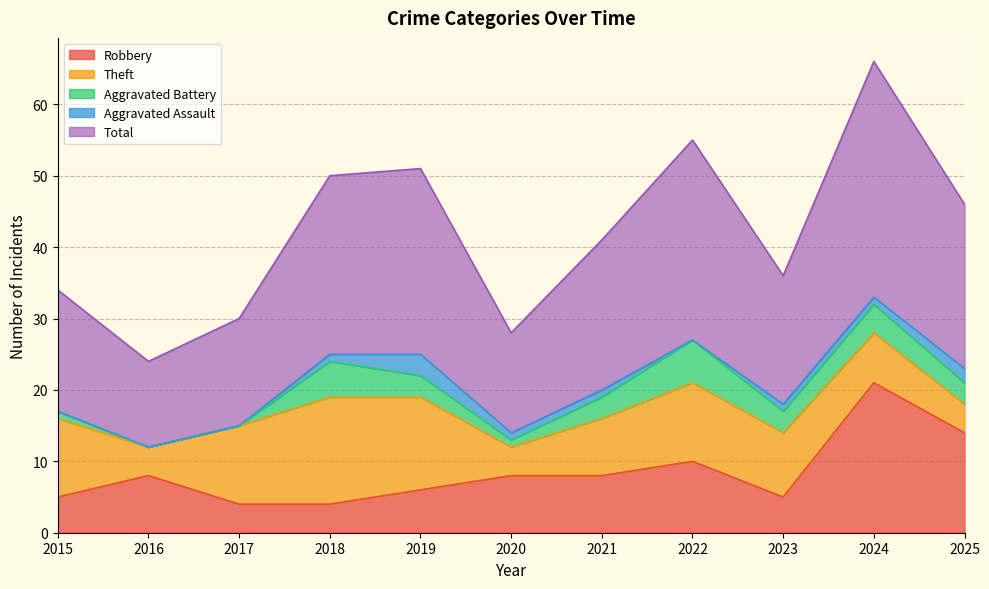

Between 2023 and 2024, which series saw the biggest shift?

Robbery